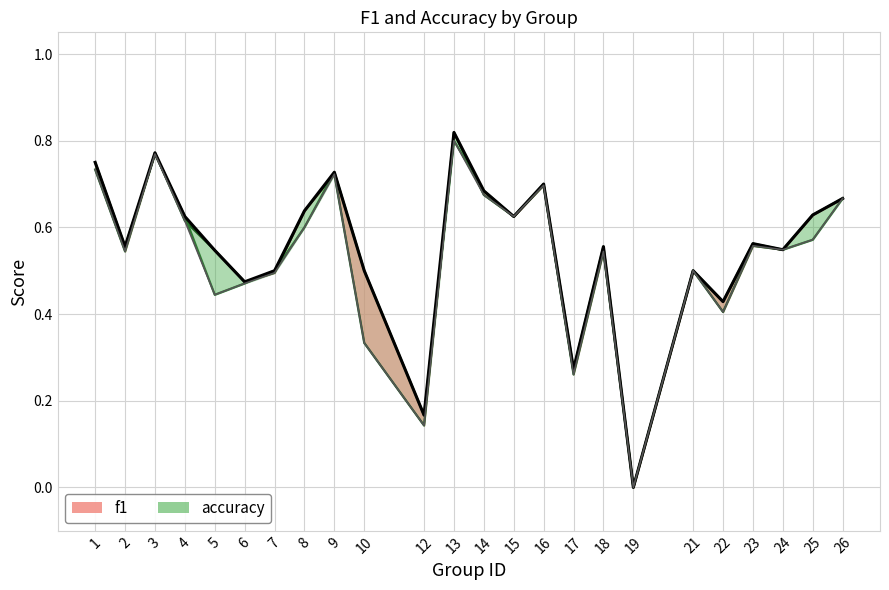

Between 3 and 5, which series saw the biggest shift?

accuracy